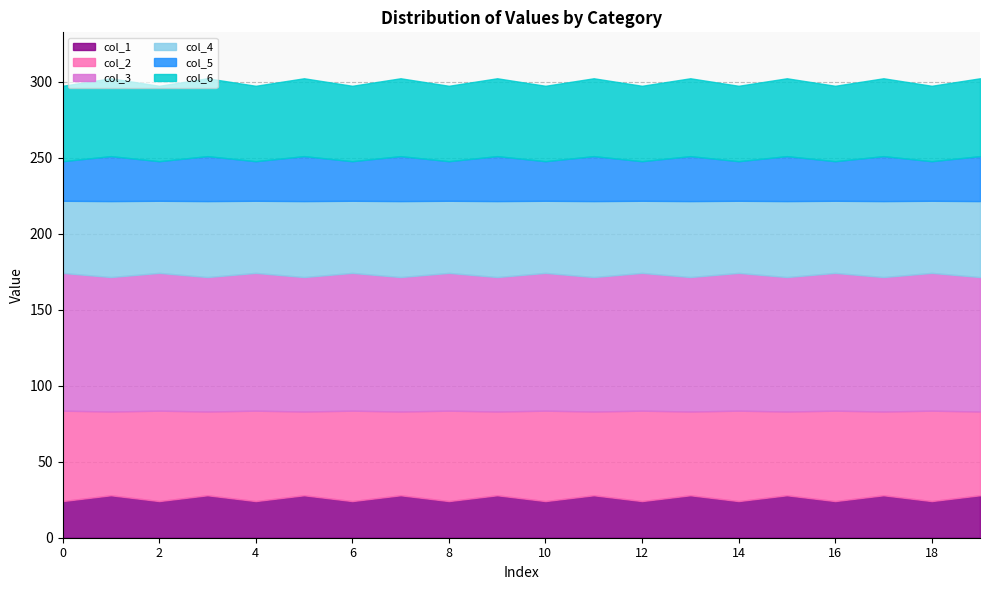

What is the value of the col_4 point at the 20th from the left?

50.0